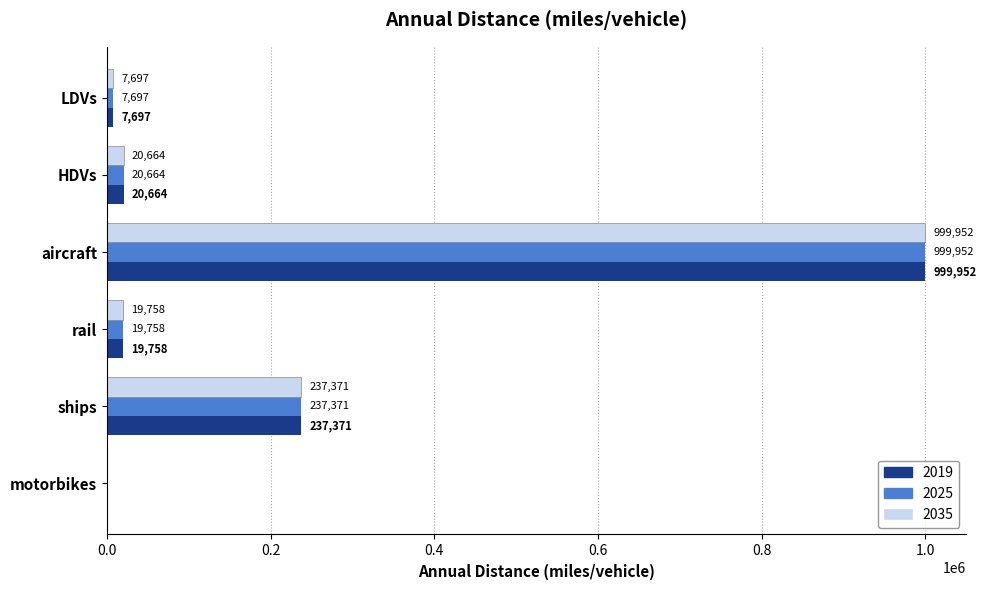

At which label is 2019 closest to 499975?

ships